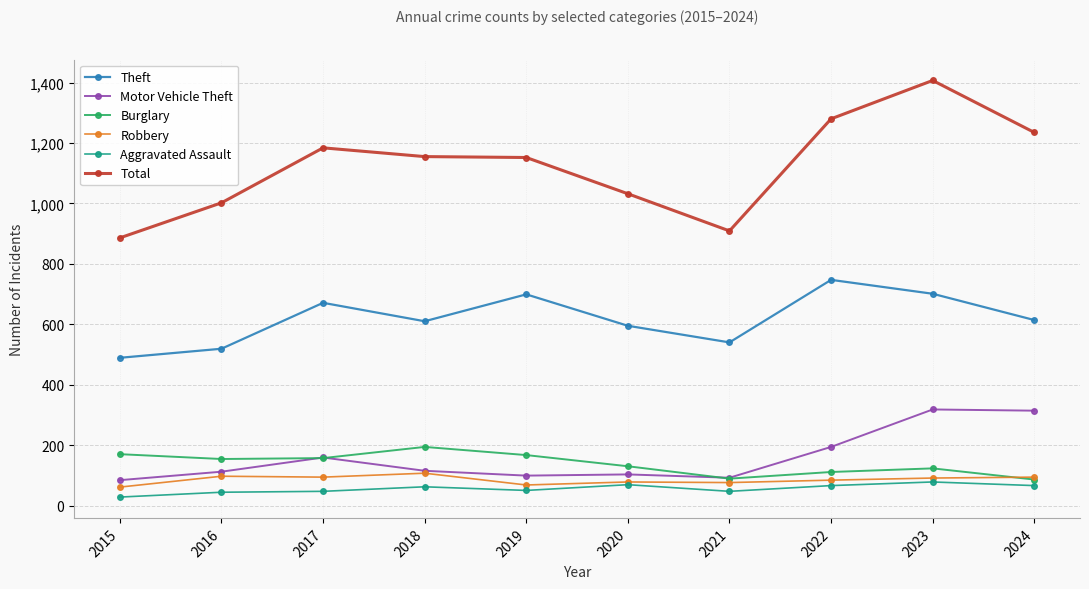

Between 2015 and 2018, which series saw the biggest shift?

Total